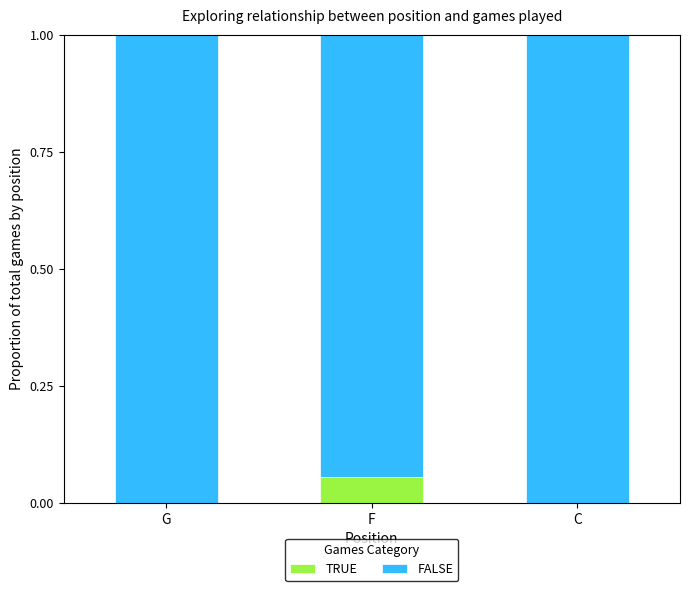

What is the total value across all series at C?

1.0